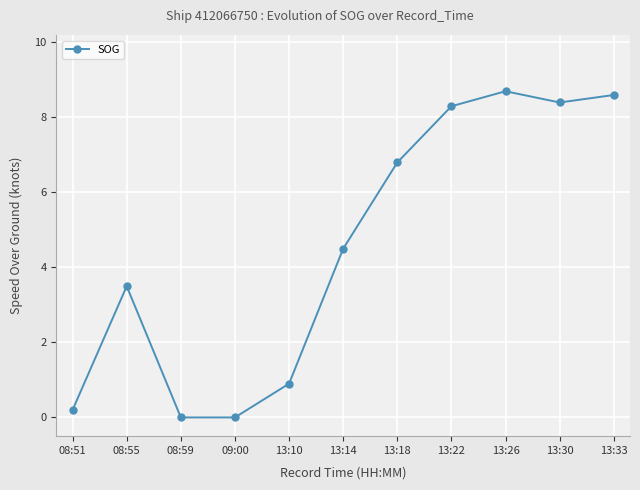

At which label does the data first exceed 4?

13:14